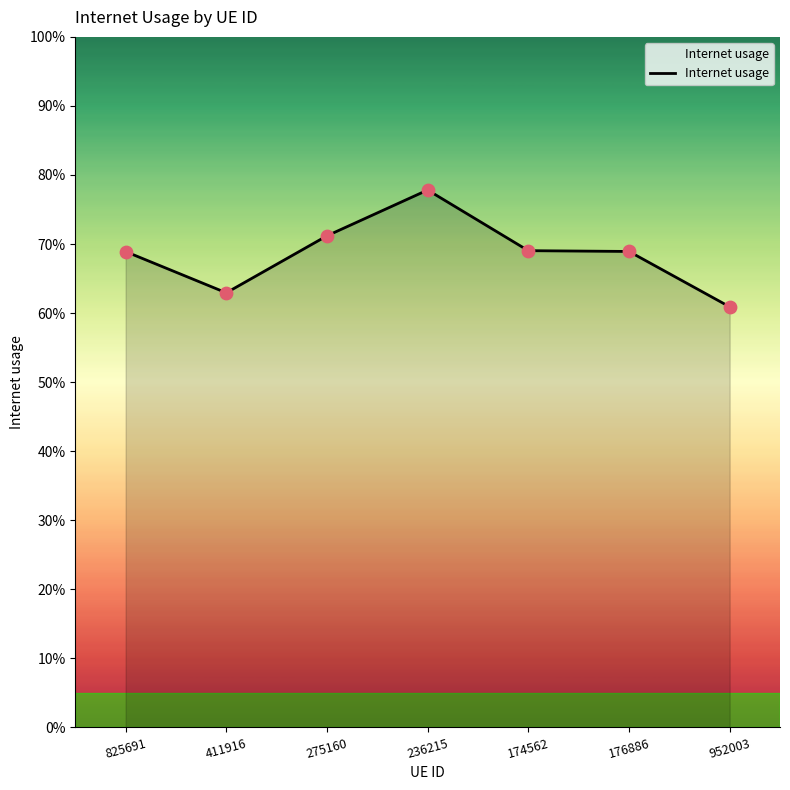

Which has a higher value, 825691 or 236215?

236215